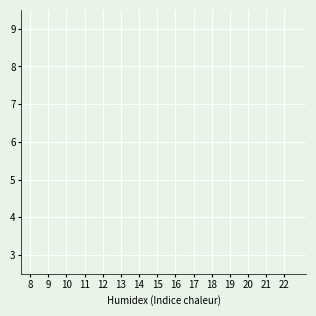

Does the chart display data point markers on the line(s)?

Yes